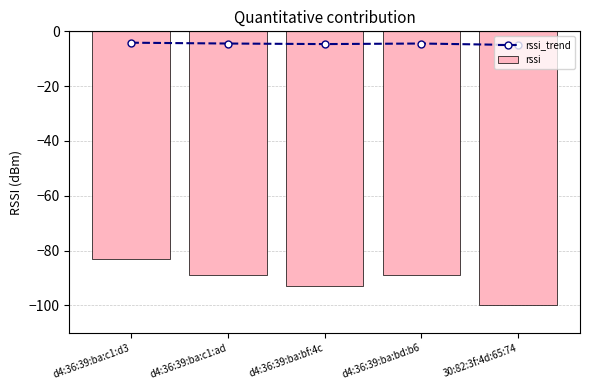

Where is rssi nearest to the value -91?

d4:36:39:ba:c1:ad